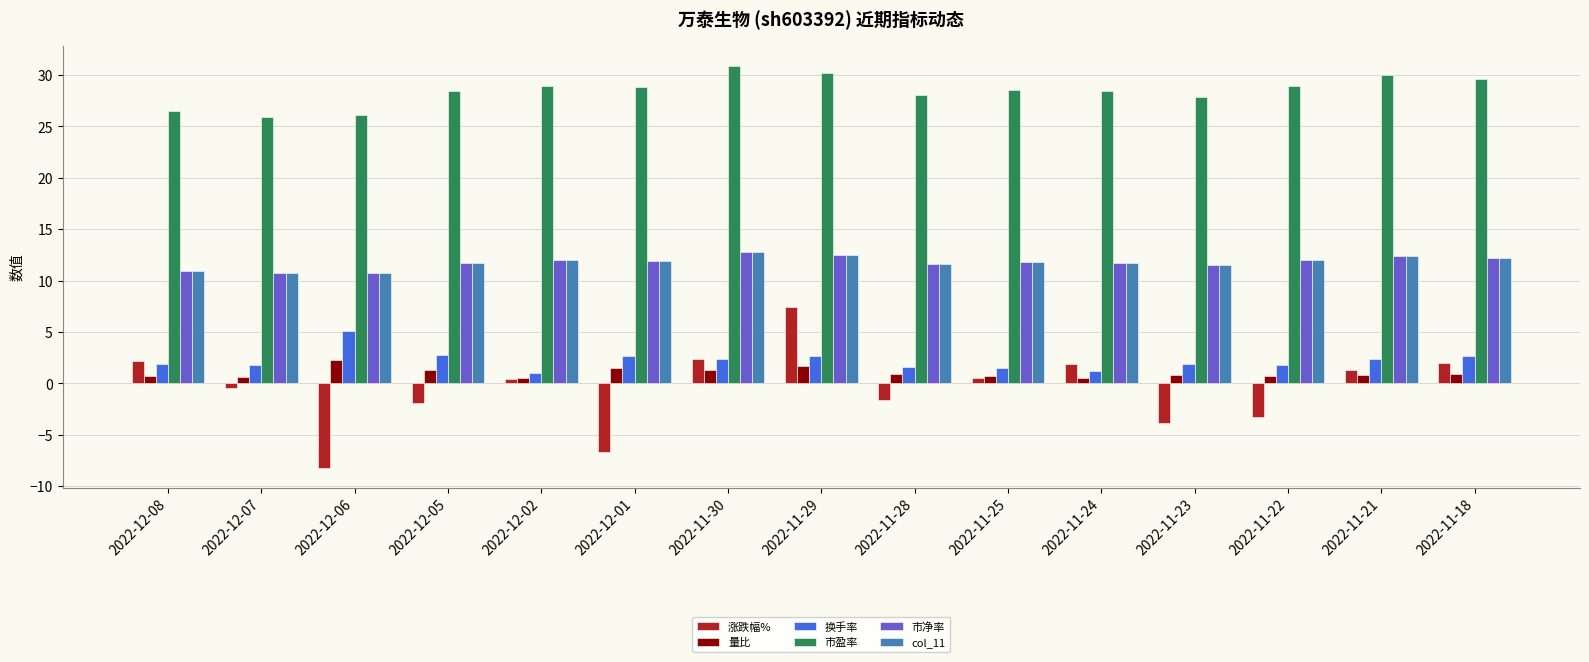

What is the difference between the 涨跌幅% values at 2022-11-21 and 2022-12-07?

1.7